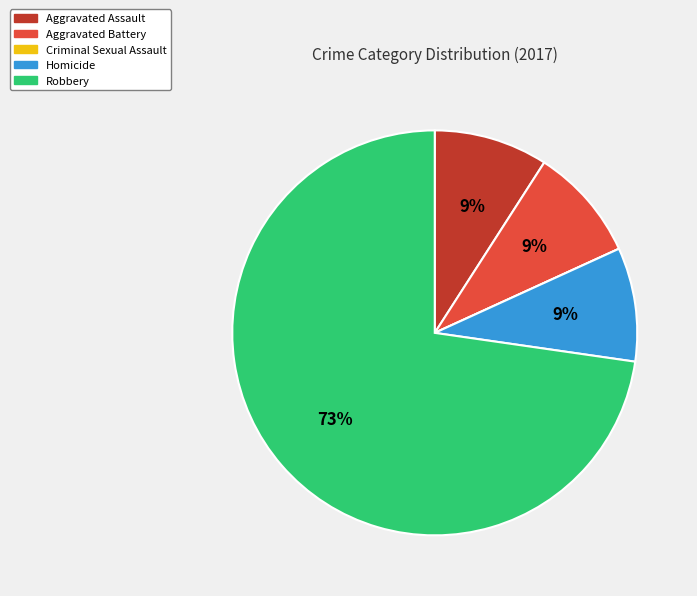

Which slice is the largest?

Robbery